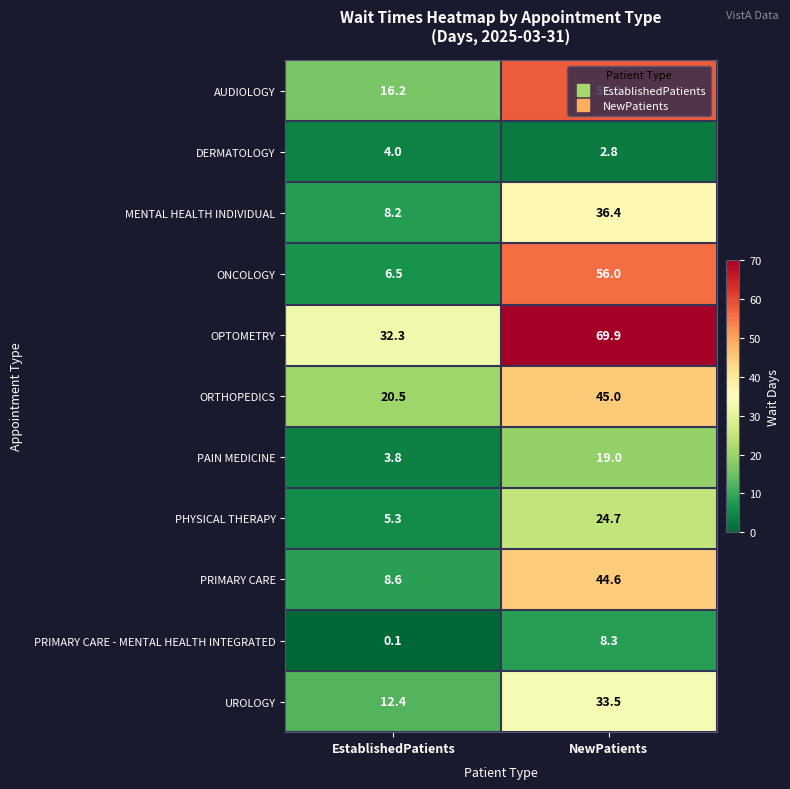

Which label corresponds to the smallest value in the chart?

EstablishedPatients